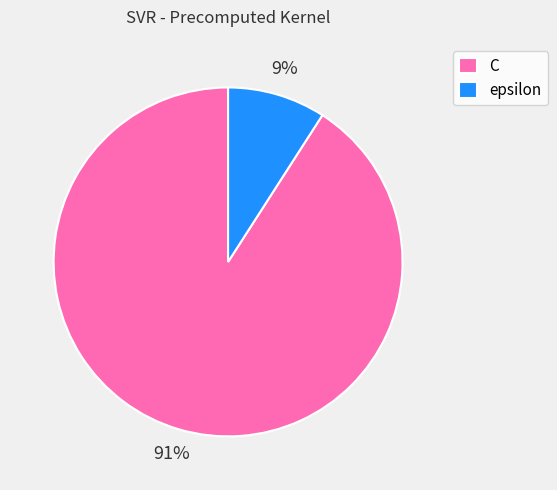

How many slices are in this pie chart?

2